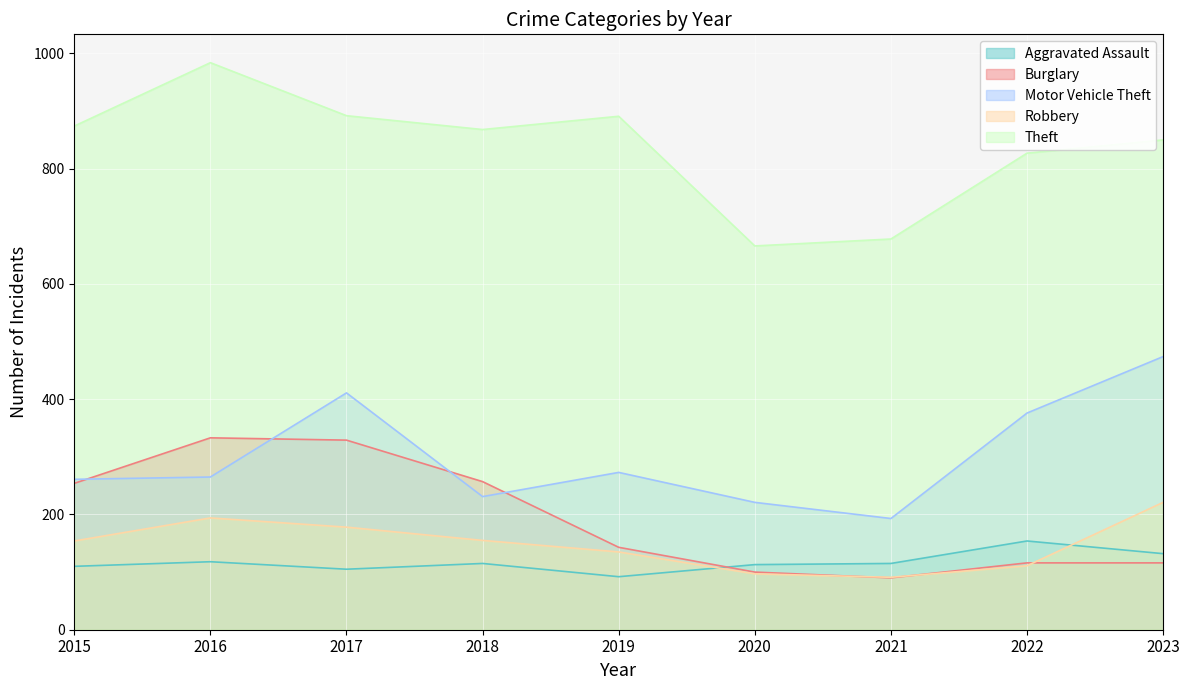

The value of Robbery at 2017 is 85. True or false?

False